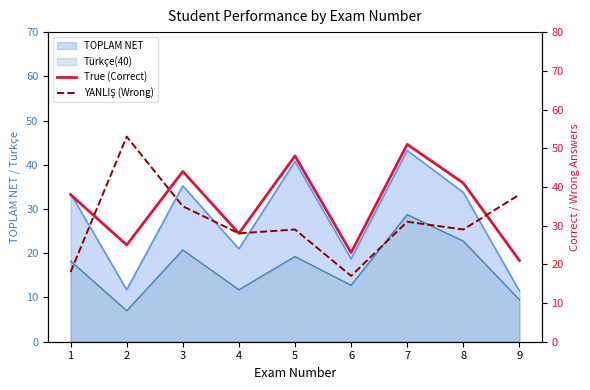

Which series has the largest range (max minus min)?

YANLIŞ (Wrong)